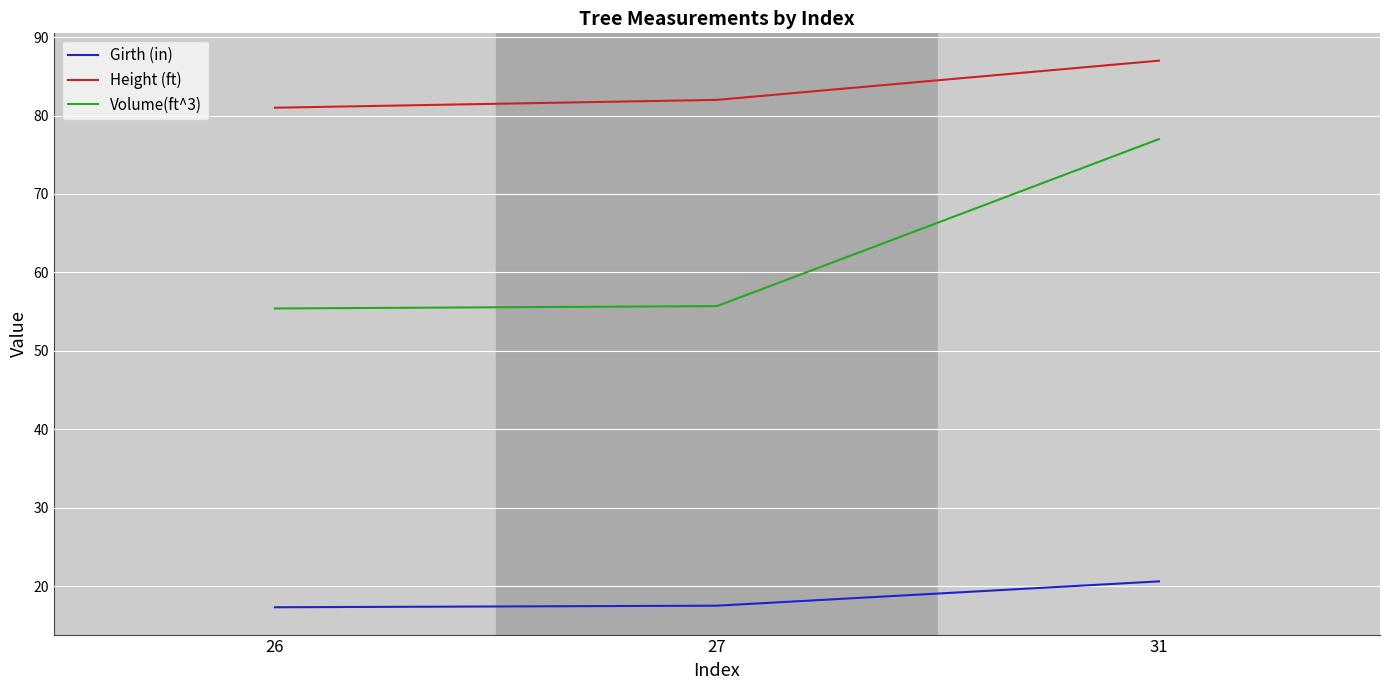

Which category has the highest value in the Volume(ft^3) series?

31